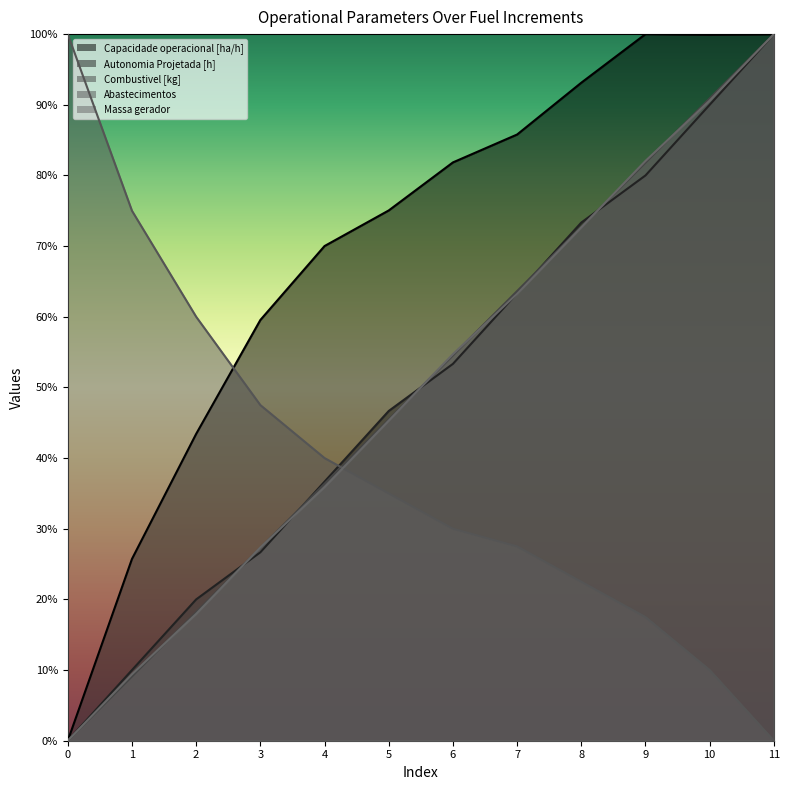

Reading left to right, list all the values displayed in this chart.

Capacidade operacional [ha/h]: 0.0	25.7	43.4	59.5	70.0	75.0	81.8	85.8	93.1	100.0	99.9	100.0
Autonomia Projetada [h]: 0.0	10.0	20.0	26.7	36.7	46.7	53.3	63.3	73.3	80.0	90.0	100.0
Combustivel [kg]: 0.0	9.1	18.2	27.3	36.4	45.5	54.5	63.6	72.7	81.8	90.9	100.0
Abastecimentos: 100.0	75.0	60.0	47.5	40.0	35.0	30.0	27.5	22.5	17.5	10.0	0.0
Massa gerador: 0.0	9.4	17.9	27.4	35.9	45.3	54.7	63.2	72.6	82.1	90.6	100.0